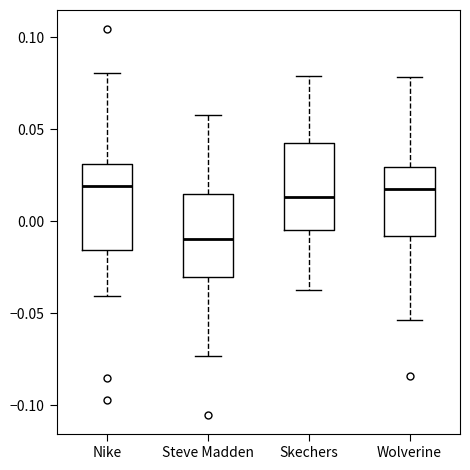

Reading left to right, read every box against the y-axis: the position of its median line, the range the box covers, and the ends of its whiskers. The values are not printed on the chart, so give them approximately, as read against the axis.

Nike: median 0.020, box -0.015 to 0.030, whiskers -0.040 to 0.080
Steve Madden: median -0.010, box -0.030 to 0.015, whiskers -0.075 to 0.060
Skechers: median 0.015, box -0.005 to 0.040, whiskers -0.035 to 0.080
Wolverine: median 0.015, box -0.010 to 0.030, whiskers -0.055 to 0.080